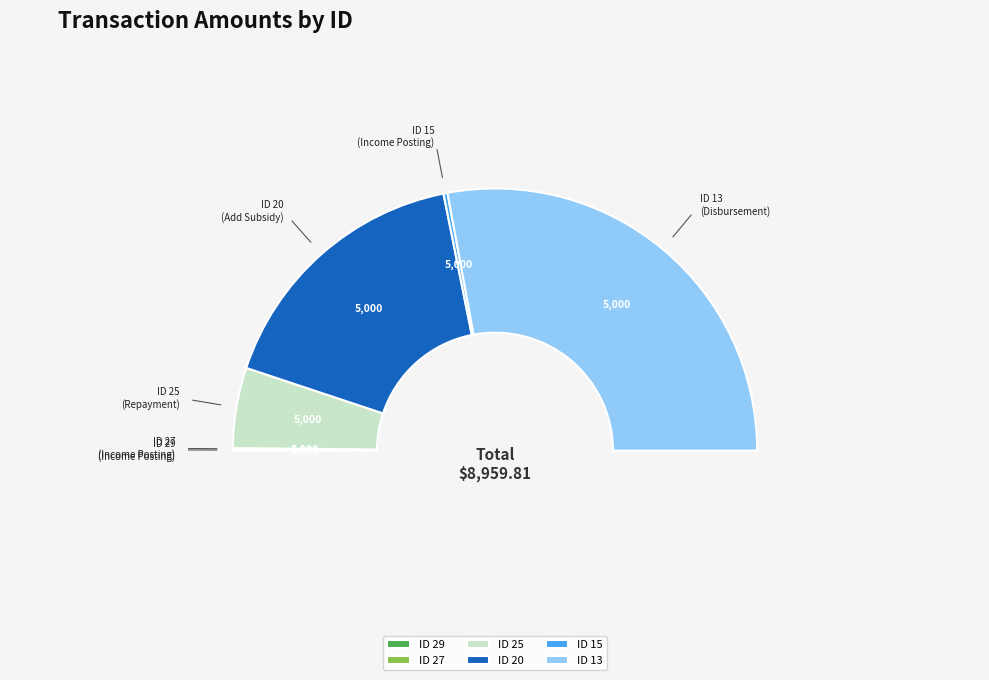

Which category has the smallest portion of the pie?

ID 29